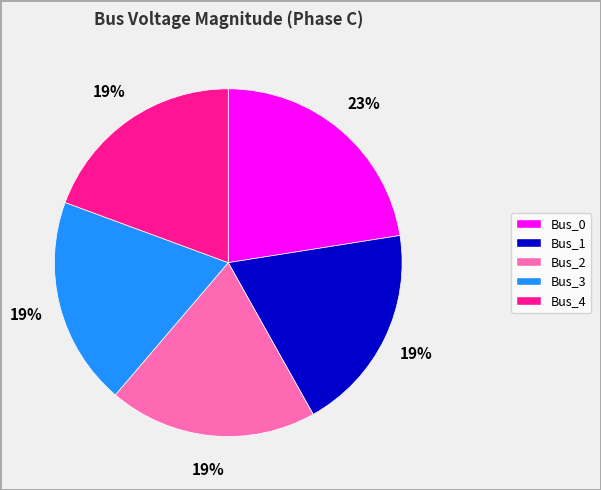

What is the largest slice in the pie chart?

Bus_0